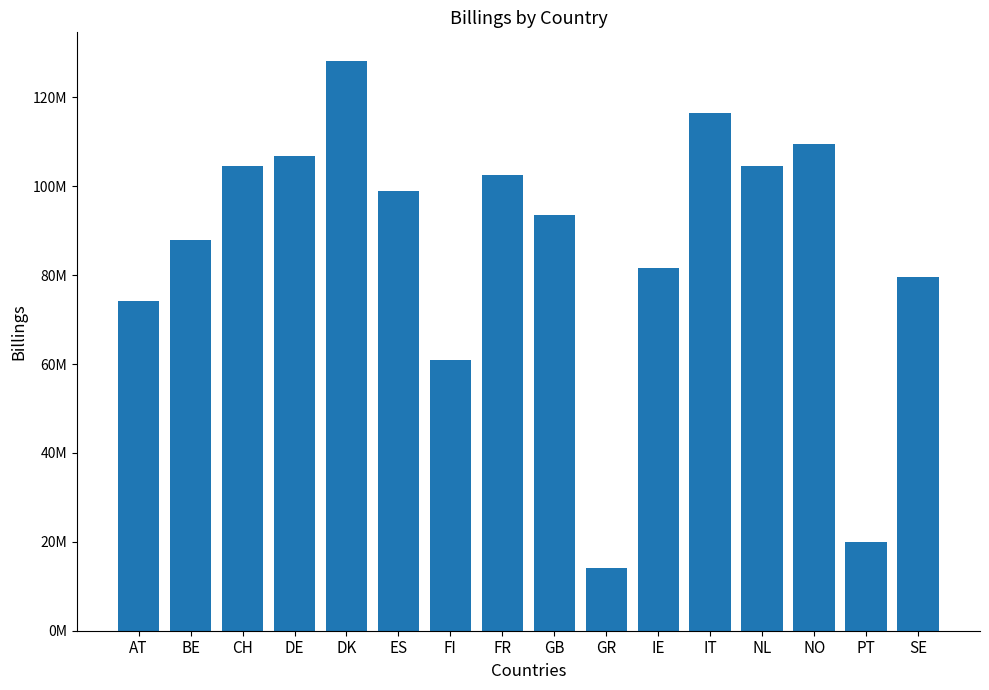

Are the bars horizontal?

No